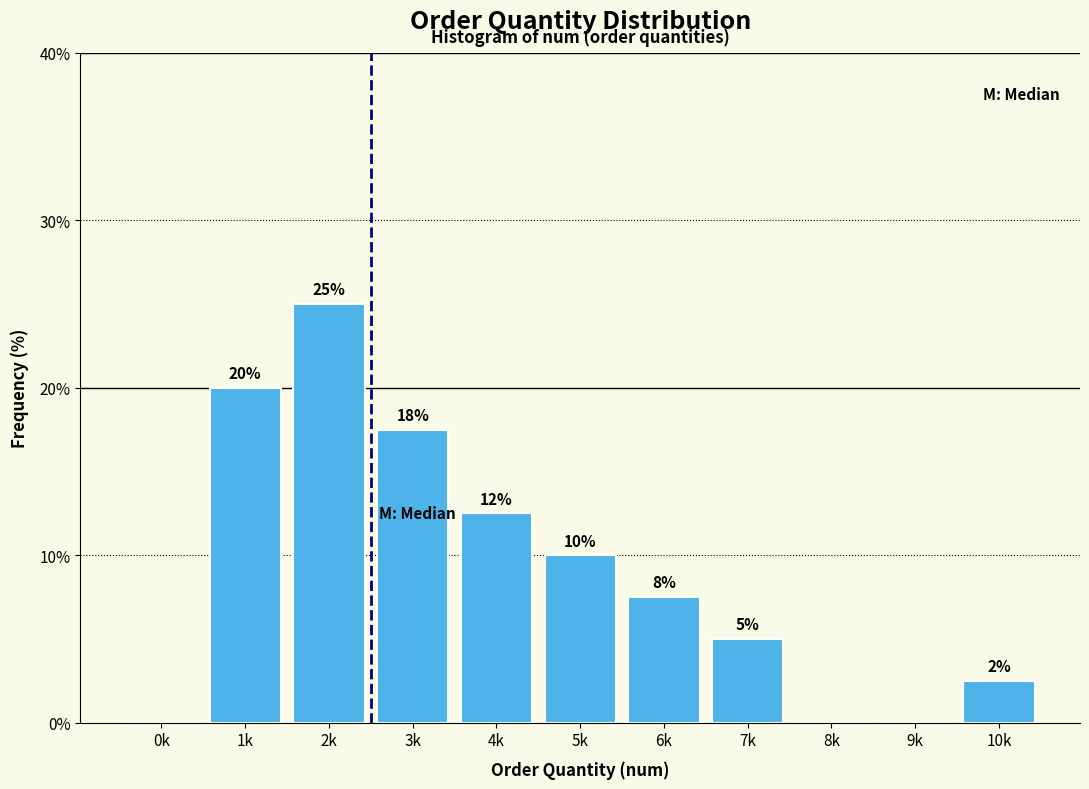

What is the sum of all values?

100.0